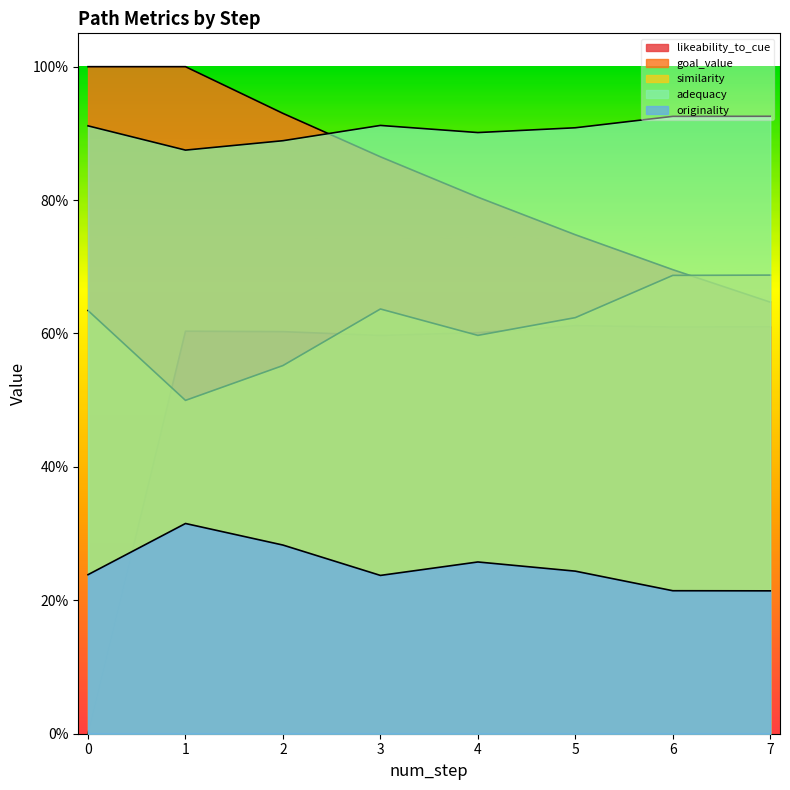

The value of adequacy at 7 is 0.9. True or false?

True